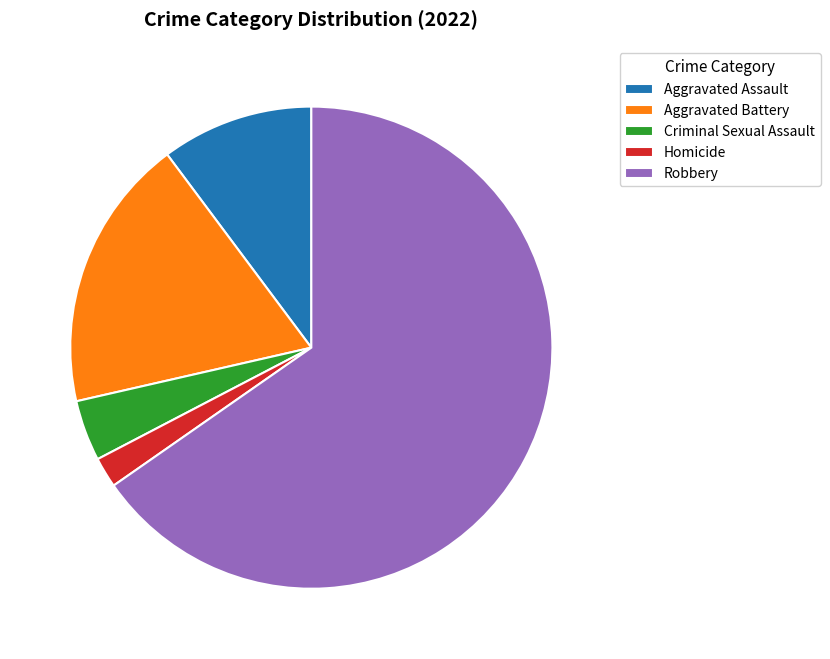

Rank the categories by value from highest to lowest.

Robbery, Aggravated Battery, Aggravated Assault, Criminal Sexual Assault, Homicide